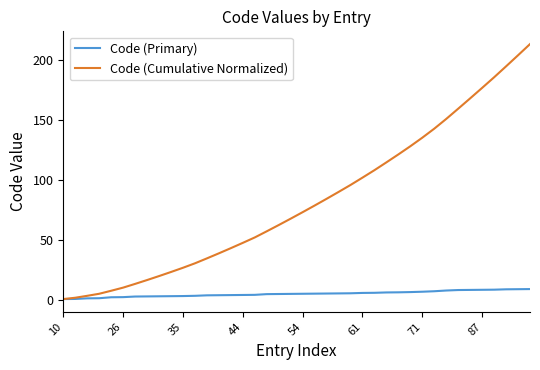

Which series has the largest total across all categories?

Code (Cumulative Normalized)